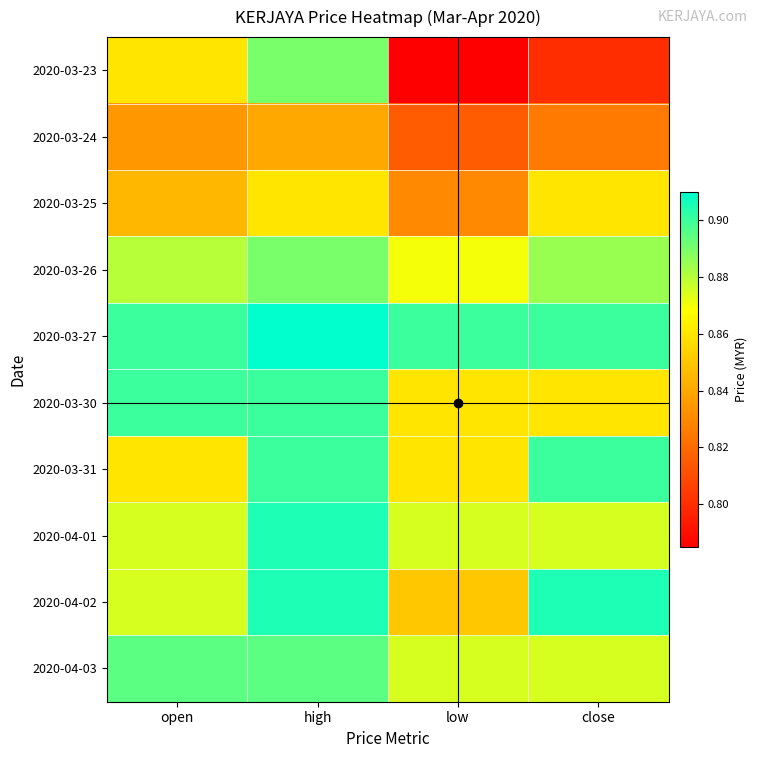

Which series has the largest total across all categories?

2020-03-27